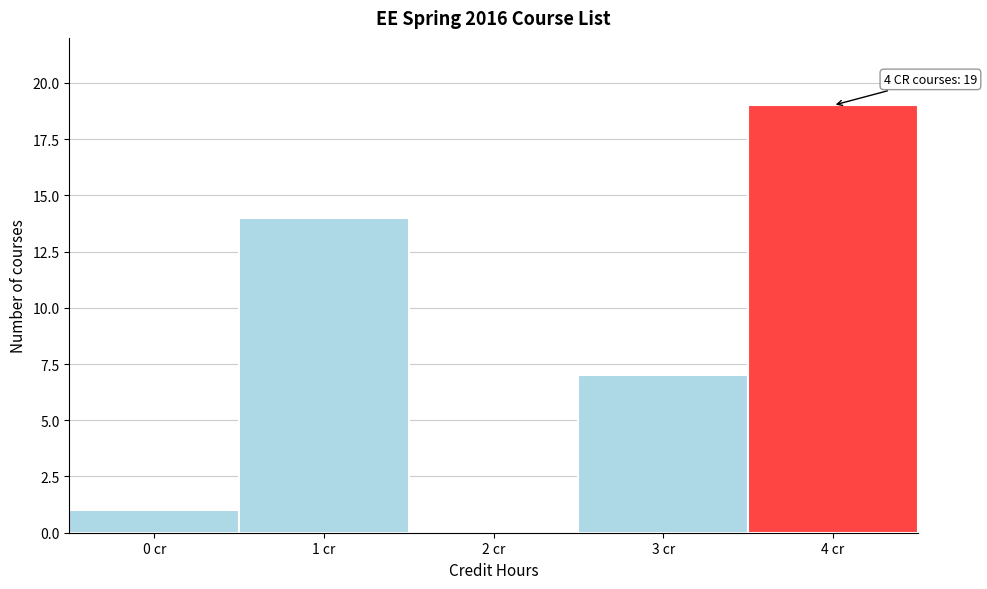

Reading right to left, transcribe all the data shown in this chart.

4 cr=19	3 cr=7	2 cr=0	1 cr=14	0 cr=1